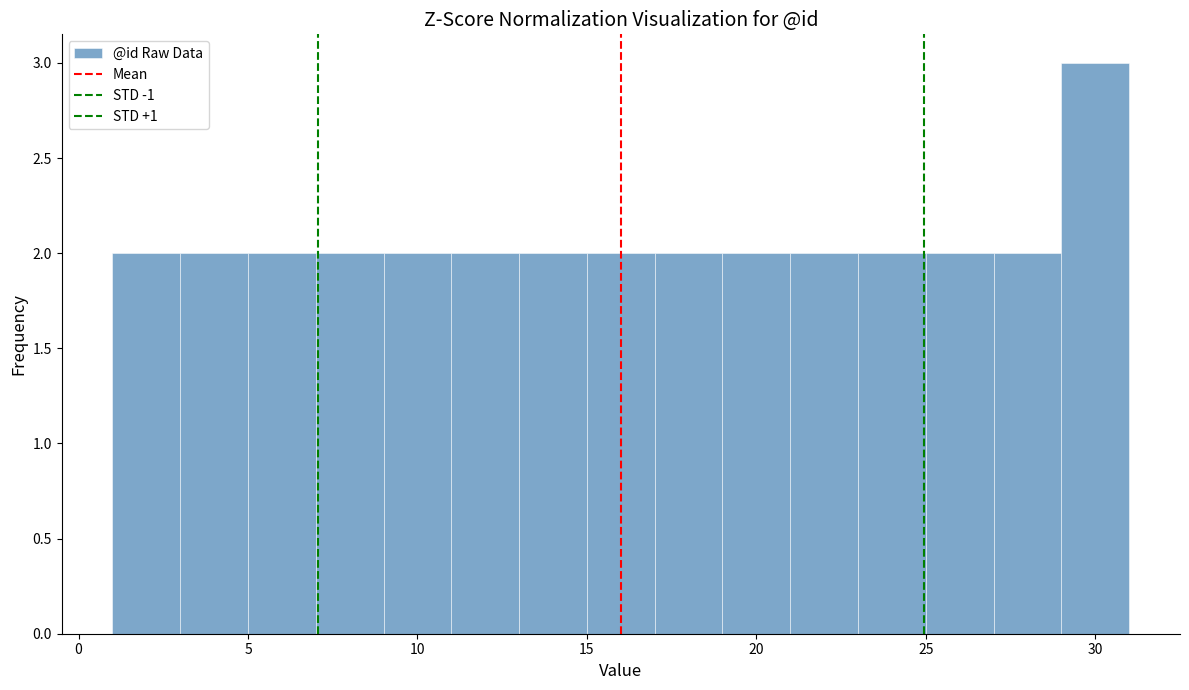

What is the height of the bar covering 13 to 15 on the x-axis? The values are not printed on the chart, so give them approximately, as read against the axis.

2